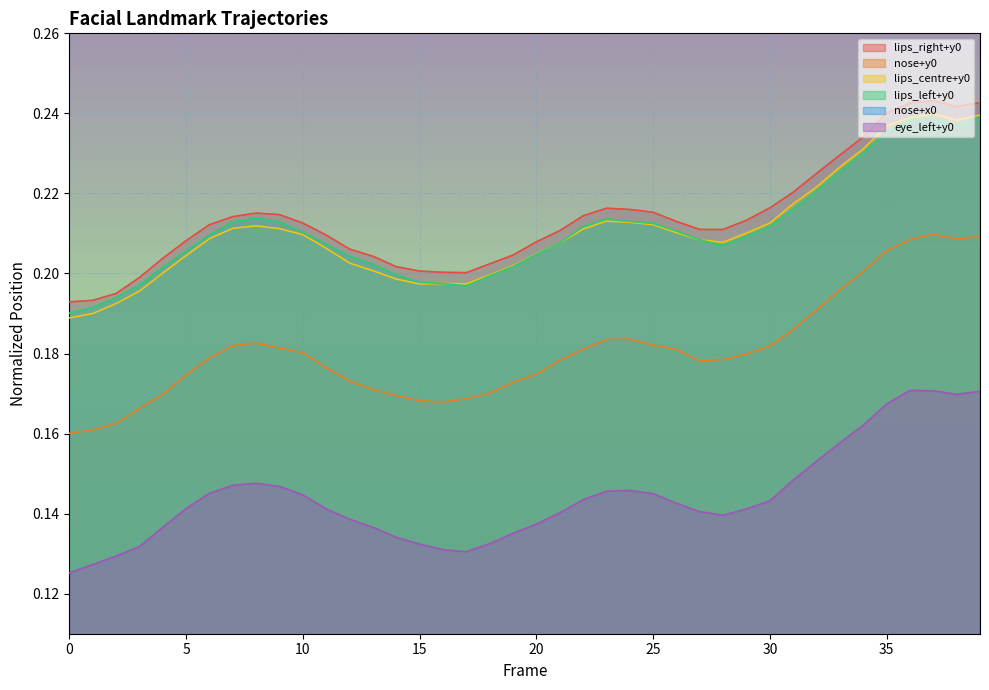

Reading left to right, extract all data points from this chart.

lips_right+y0: 0=0.2	1=0.2	2=0.2	3=0.2	4=0.2	5=0.2	6=0.2	7=0.2	8=0.2	9=0.2	10=0.2	11=0.2	12=0.2	13=0.2	14=0.2	15=0.2	16=0.2	17=0.2	18=0.2	19=0.2	20=0.2	21=0.2	22=0.2	23=0.2	24=0.2	25=0.2	26=0.2	27=0.2	28=0.2	29=0.2	30=0.2	31=0.2	32=0.2	33=0.2	34=0.2	35=0.2	36=0.2	37=0.2	38=0.2	39=0.2
nose+y0: 0=0.2	1=0.2	2=0.2	3=0.2	4=0.2	5=0.2	6=0.2	7=0.2	8=0.2	9=0.2	10=0.2	11=0.2	12=0.2	13=0.2	14=0.2	15=0.2	16=0.2	17=0.2	18=0.2	19=0.2	20=0.2	21=0.2	22=0.2	23=0.2	24=0.2	25=0.2	26=0.2	27=0.2	28=0.2	29=0.2	30=0.2	31=0.2	32=0.2	33=0.2	34=0.2	35=0.2	36=0.2	37=0.2	38=0.2	39=0.2
lips_centre+y0: 0=0.2	1=0.2	2=0.2	3=0.2	4=0.2	5=0.2	6=0.2	7=0.2	8=0.2	9=0.2	10=0.2	11=0.2	12=0.2	13=0.2	14=0.2	15=0.2	16=0.2	17=0.2	18=0.2	19=0.2	20=0.2	21=0.2	22=0.2	23=0.2	24=0.2	25=0.2	26=0.2	27=0.2	28=0.2	29=0.2	30=0.2	31=0.2	32=0.2	33=0.2	34=0.2	35=0.2	36=0.2	37=0.2	38=0.2	39=0.2
lips_left+y0: 0=0.2	1=0.2	2=0.2	3=0.2	4=0.2	5=0.2	6=0.2	7=0.2	8=0.2	9=0.2	10=0.2	11=0.2	12=0.2	13=0.2	14=0.2	15=0.2	16=0.2	17=0.2	18=0.2	19=0.2	20=0.2	21=0.2	22=0.2	23=0.2	24=0.2	25=0.2	26=0.2	27=0.2	28=0.2	29=0.2	30=0.2	31=0.2	32=0.2	33=0.2	34=0.2	35=0.2	36=0.2	37=0.2	38=0.2	39=0.2
nose+x0: 0=0.6	1=0.6	2=0.6	3=0.6	4=0.6	5=0.6	6=0.6	7=0.6	8=0.6	9=0.6	10=0.6	11=0.6	12=0.6	13=0.6	14=0.6	15=0.6	16=0.6	17=0.6	18=0.6	19=0.6	20=0.6	21=0.6	22=0.6	23=0.6	24=0.6	25=0.6	26=0.6	27=0.6	28=0.6	29=0.6	30=0.6	31=0.6	32=0.6	33=0.6	34=0.6	35=0.6	36=0.6	37=0.6	38=0.6	39=0.6
eye_left+y0: 0=0.1	1=0.1	2=0.1	3=0.1	4=0.1	5=0.1	6=0.1	7=0.1	8=0.1	9=0.1	10=0.1	11=0.1	12=0.1	13=0.1	14=0.1	15=0.1	16=0.1	17=0.1	18=0.1	19=0.1	20=0.1	21=0.1	22=0.1	23=0.1	24=0.1	25=0.1	26=0.1	27=0.1	28=0.1	29=0.1	30=0.1	31=0.1	32=0.2	33=0.2	34=0.2	35=0.2	36=0.2	37=0.2	38=0.2	39=0.2